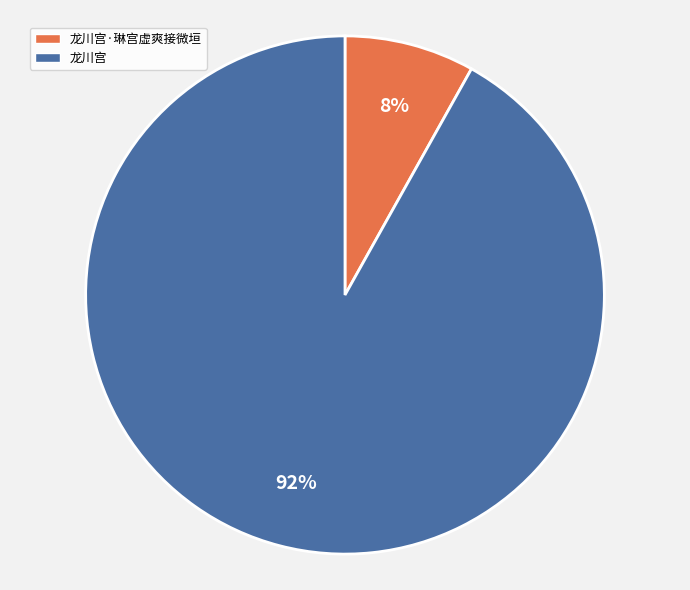

Is it true that 龙川宫·琳宫虚爽接微垣 is 23% of the pie?

False